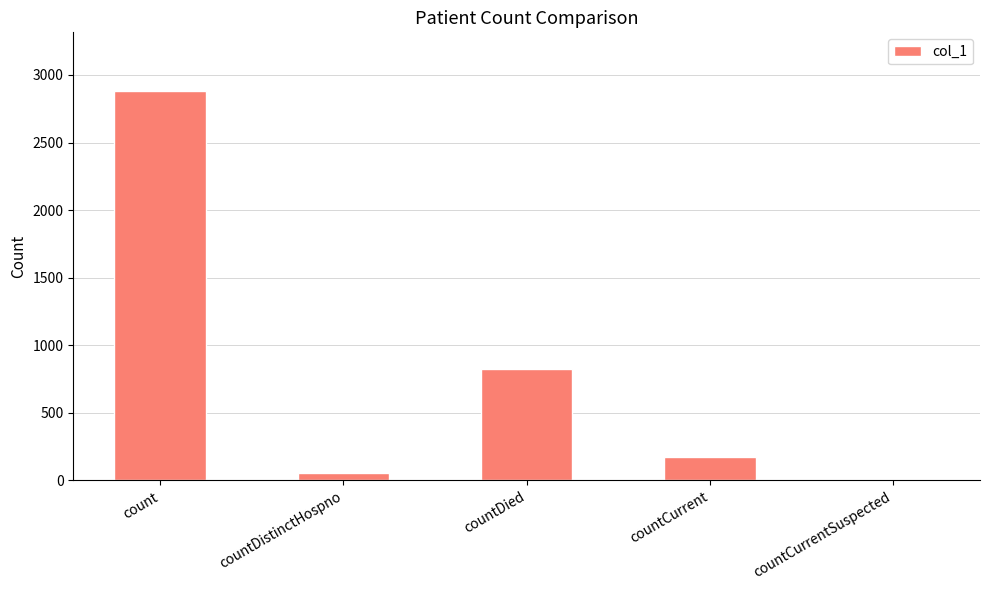

Where is the data nearest to the value 1441?

countDied